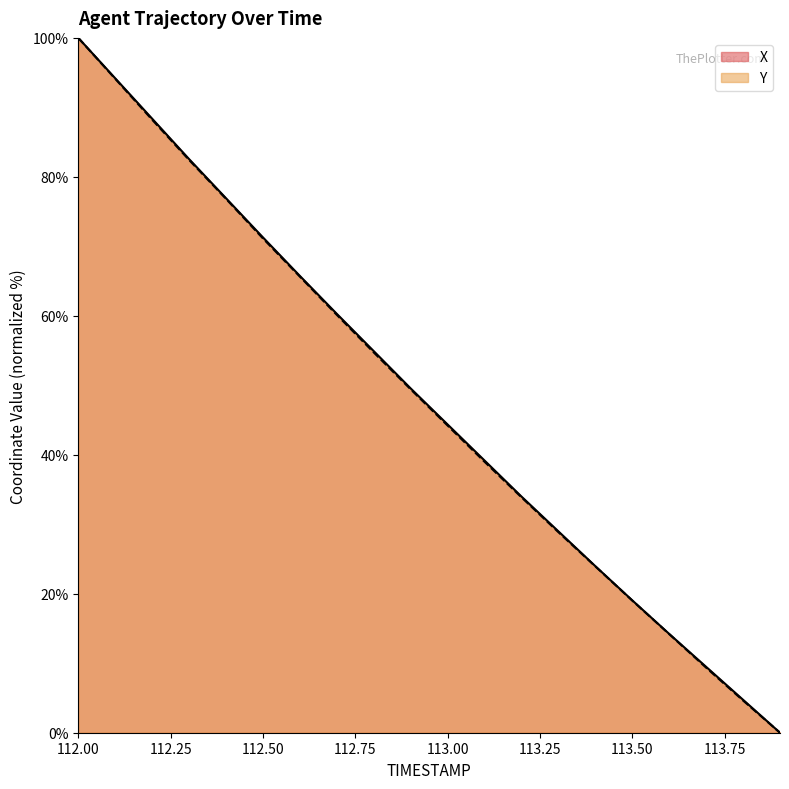

Is it true that X equals 26.8 at 112.7?

False